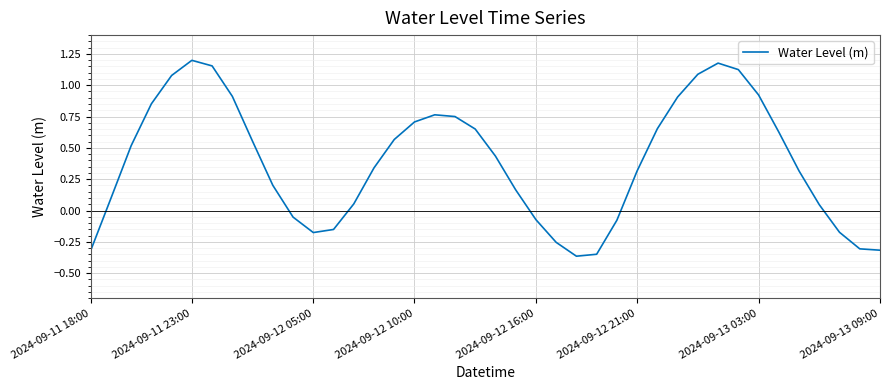

How many interior local peaks (higher than both neighbors) does the data have?

3